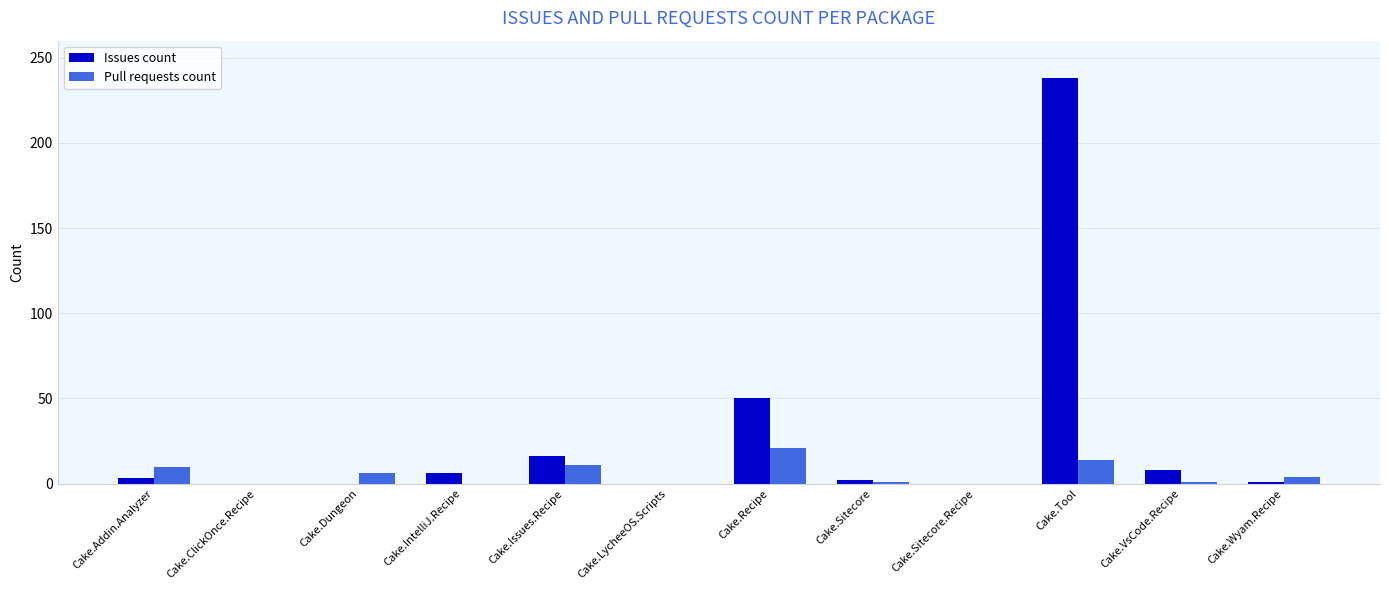

Where is Issues count nearest to the value 119?

Cake.Recipe